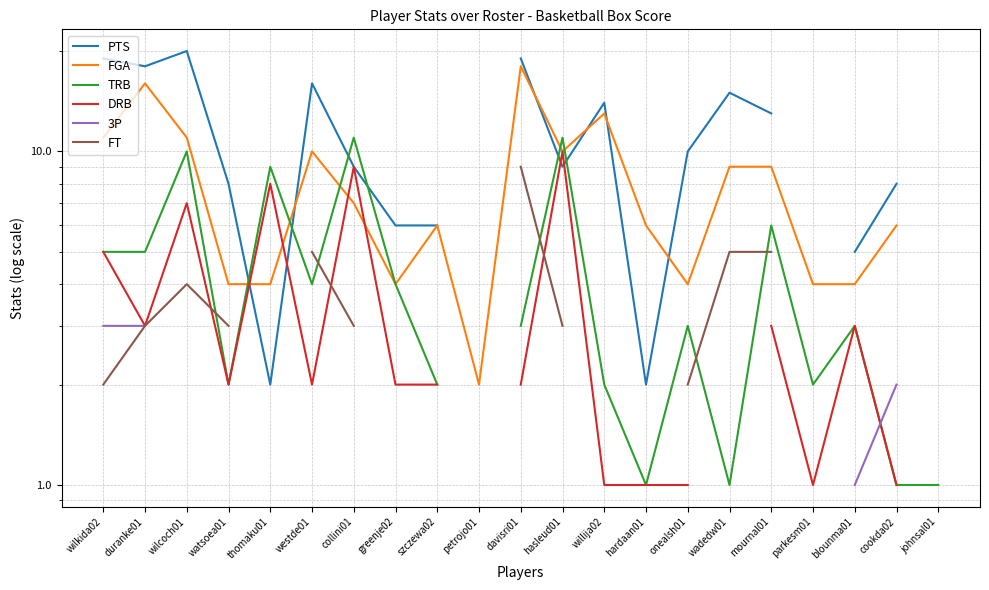

Rank the series by their average value, from highest to lowest.

PTS, FGA, TRB, DRB, 3P, FT